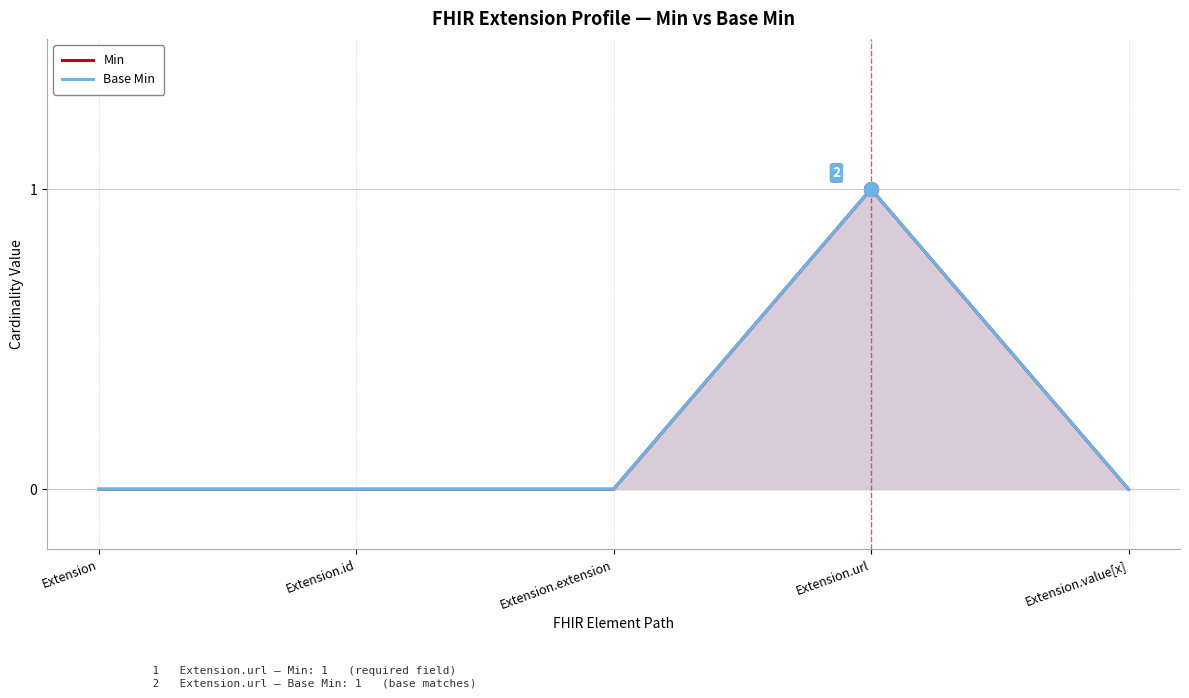

Which category has the highest value in the Min series?

Extension.url